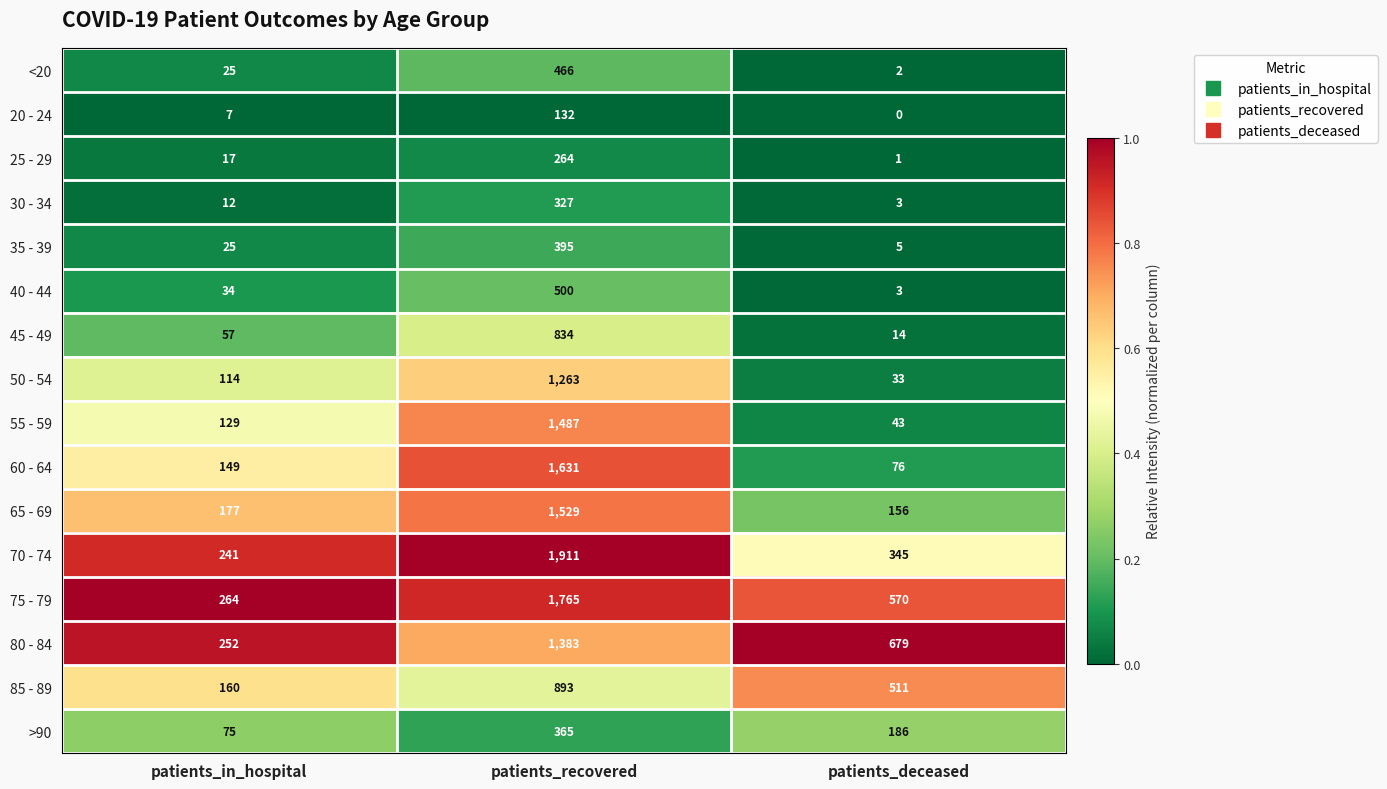

List the series in order of their peak value, highest first.

70 - 74, 75 - 79, 60 - 64, 65 - 69, 55 - 59, 80 - 84, 50 - 54, 85 - 89, 45 - 49, 40 - 44, <20, 35 - 39, >90, 30 - 34, 25 - 29, 20 - 24